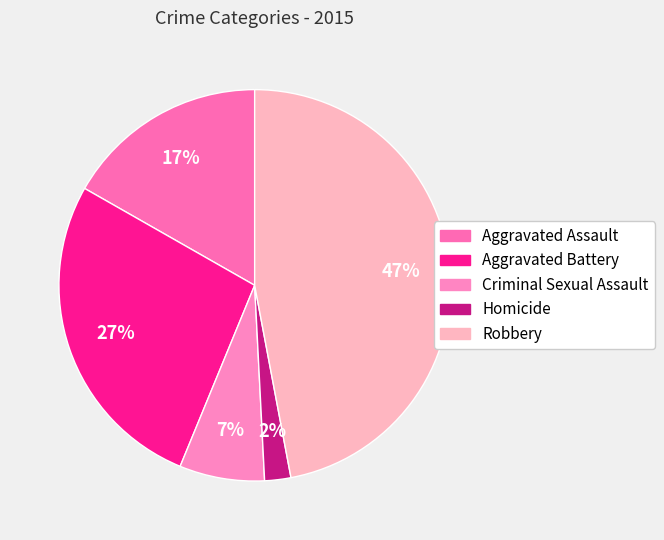

Is Aggravated Assault the majority of the pie?

No